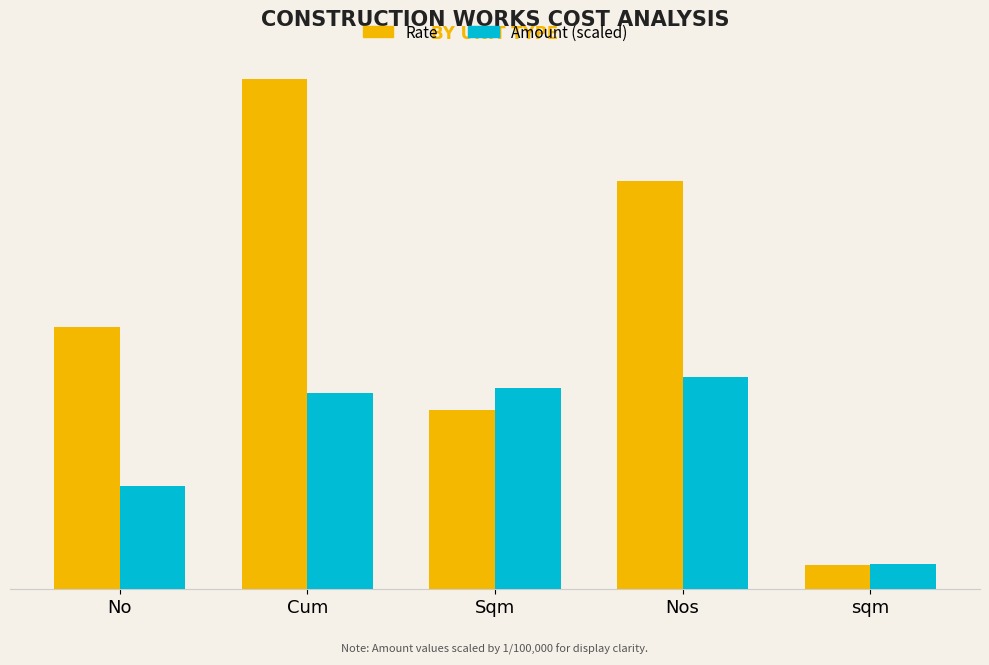

At which category is the sum across all series the highest?

Cum